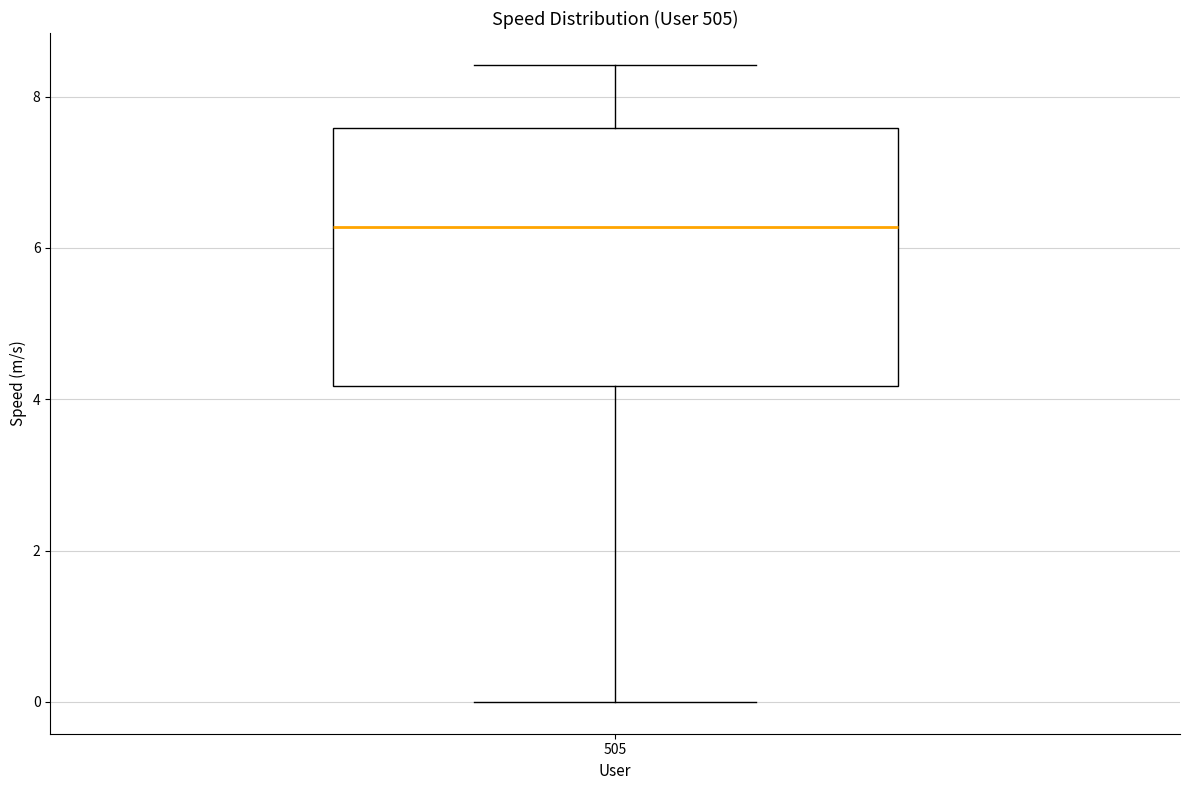

Where does the median line of the box at x = 505 sit on the y-axis? The values are not printed on the chart, so give them approximately, as read against the axis.

6.2